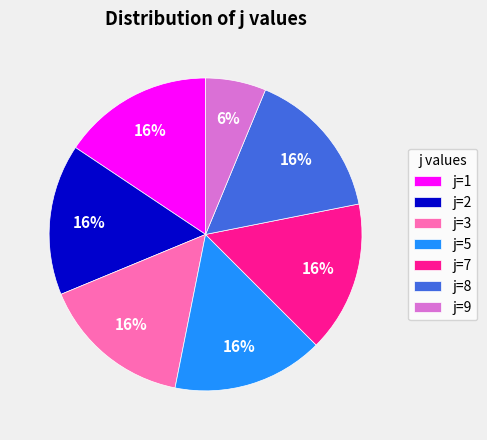

Do j=3 and j=1 together represent more than half of the pie?

No